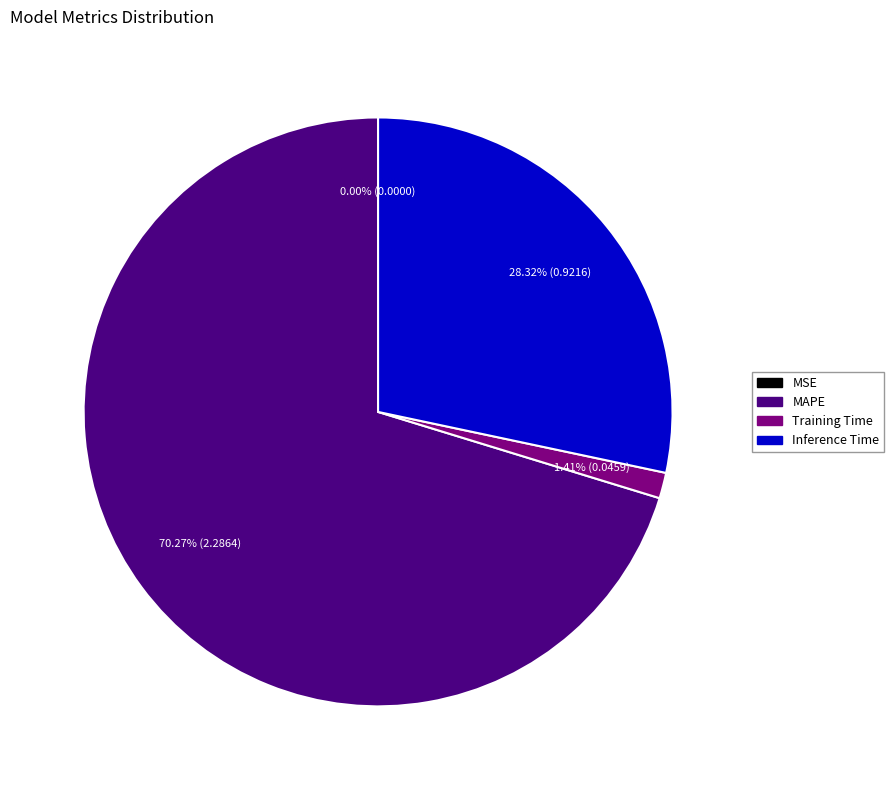

Which slice is the largest?

MAPE